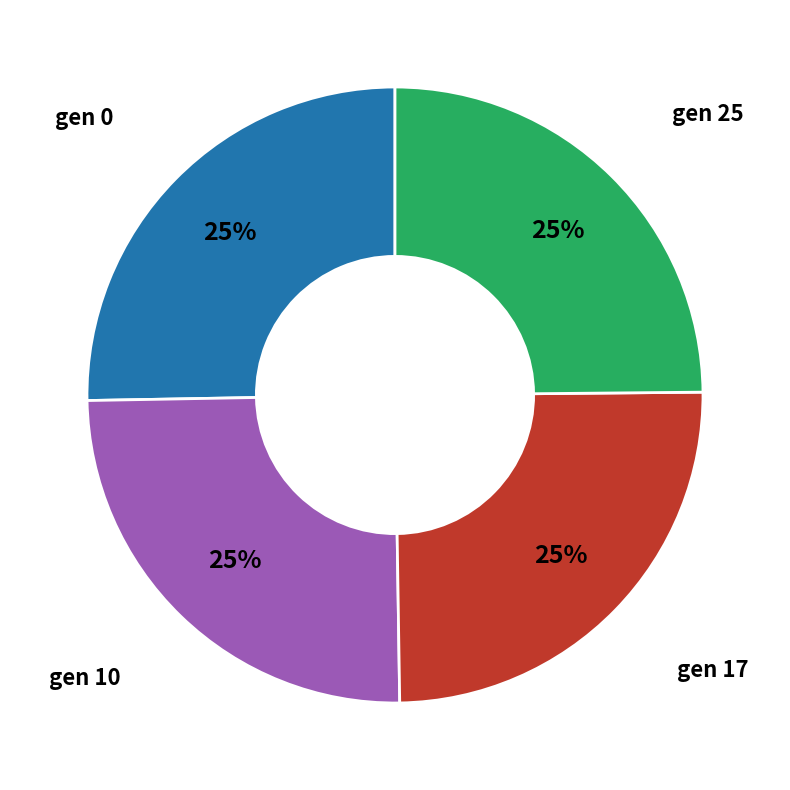

The gen 25 slice represents 34% of the pie. True or false?

False